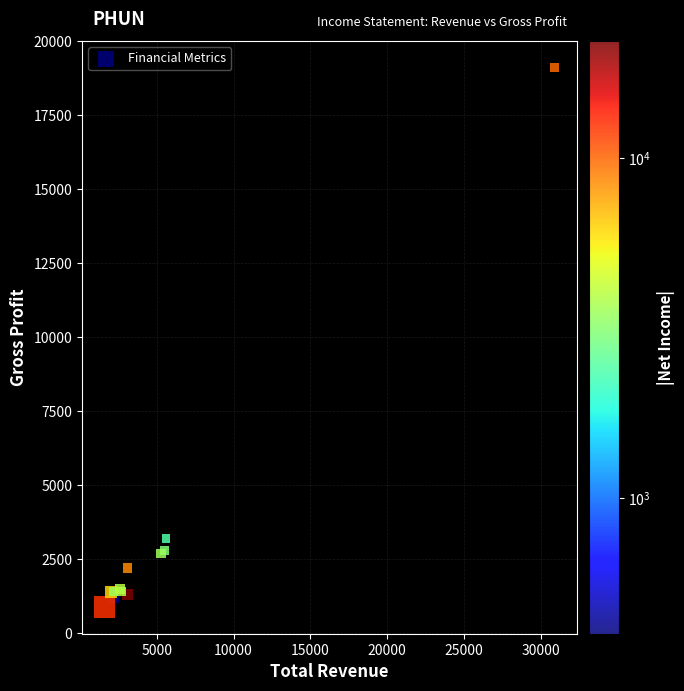

What Y value in the scatter plot is closest to 10000?

3200